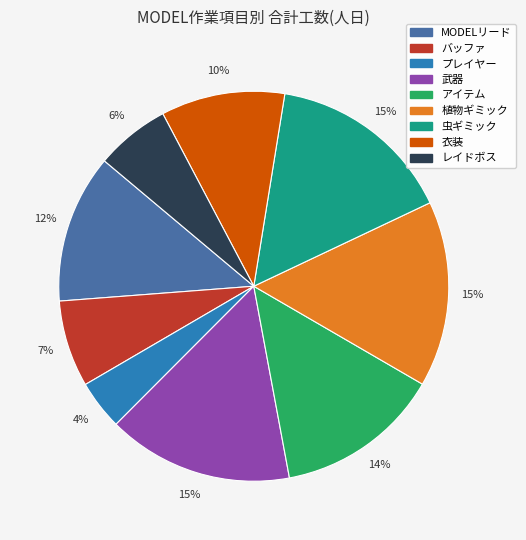

To the nearest percent, what is the difference between the largest and smallest slice percentages?

11%